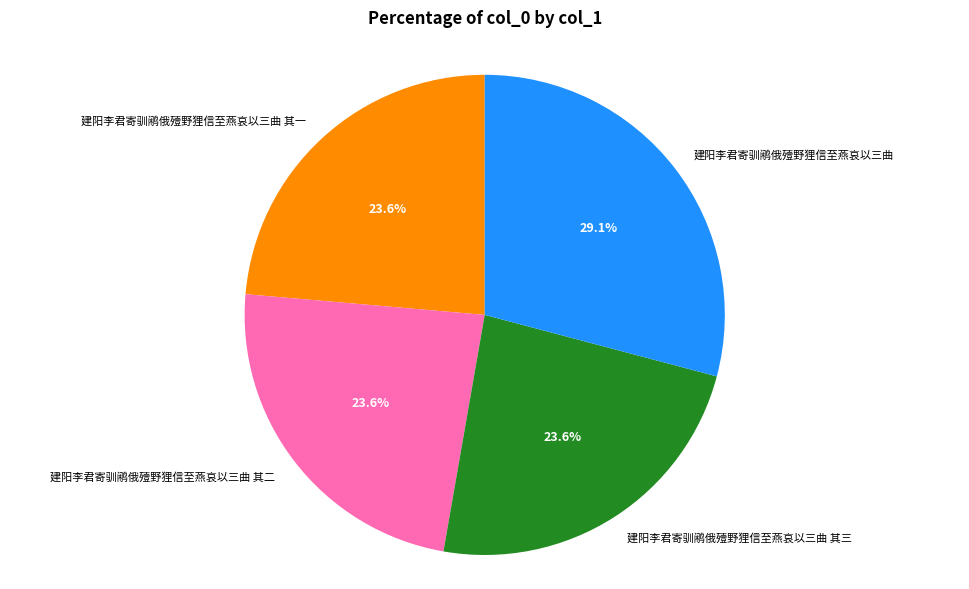

Count the number of slices in the pie.

4